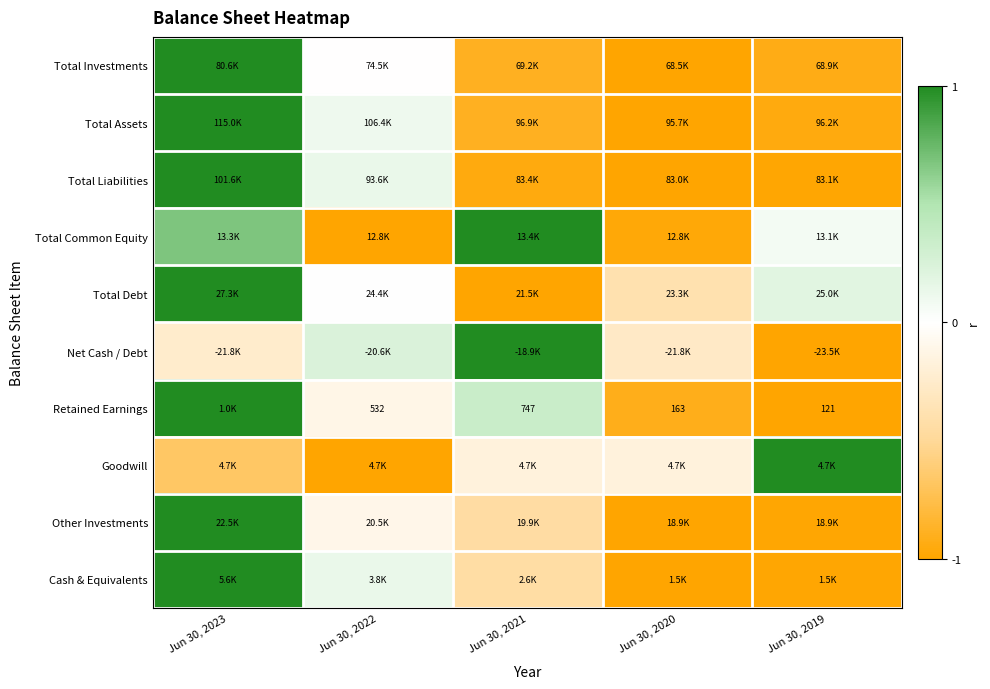

At which label is Net Cash / Debt closest to 0?

Jun 30, 2022